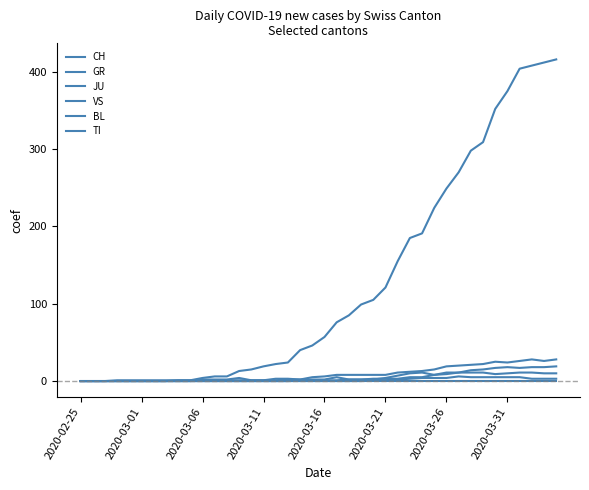

Reading right to left, extract all data points from this chart.

CH: 416	412	408	404	375	352	309	298	270	249	224	191	185	155	121	105	99	85	76	57	46	40	24	22	19	15	13	6	6	4	1	1	0	0	0	0	0	0	0	0
GR: 10	10	11	11	10	9	11	11	11	11	8	5	5	3	3	3	2	2	1	1	1	1	0	0	0	0	0	0	0	0	0	0	0	0	0	0	0	0	0	0
JU: 3	3	3	5	5	5	5	5	6	4	4	4	3	2	1	1	0	0	0	0	0	0	0	0	0	0	0	0	0	0	0	0	0	0	0	0	0	0	0	0
VS: 28	26	28	26	24	25	22	21	20	19	15	13	12	11	8	8	8	8	8	6	5	2	2	1	1	1	1	1	1	1	1	1	1	1	1	1	1	0	0	0
BL: 19	18	18	17	18	17	15	14	11	9	8	11	10	7	4	2	2	2	5	2	2	2	3	3	1	1	4	2	2	2	0	0	0	0	0	0	0	0	0	0
TI: 0	0	0	0	0	0	0	0	0	0	0	0	0	0	0	0	0	0	0	0	0	0	0	0	0	0	0	0	0	0	0	0	0	0	0	0	0	0	0	0